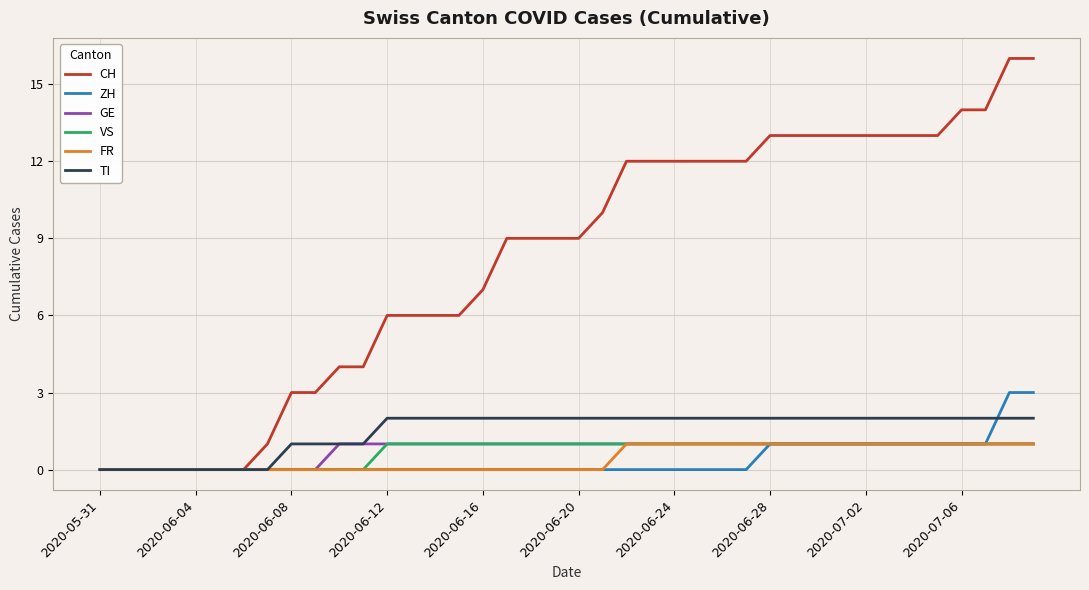

What is the difference between the second highest and minimum values in the GE series?

1